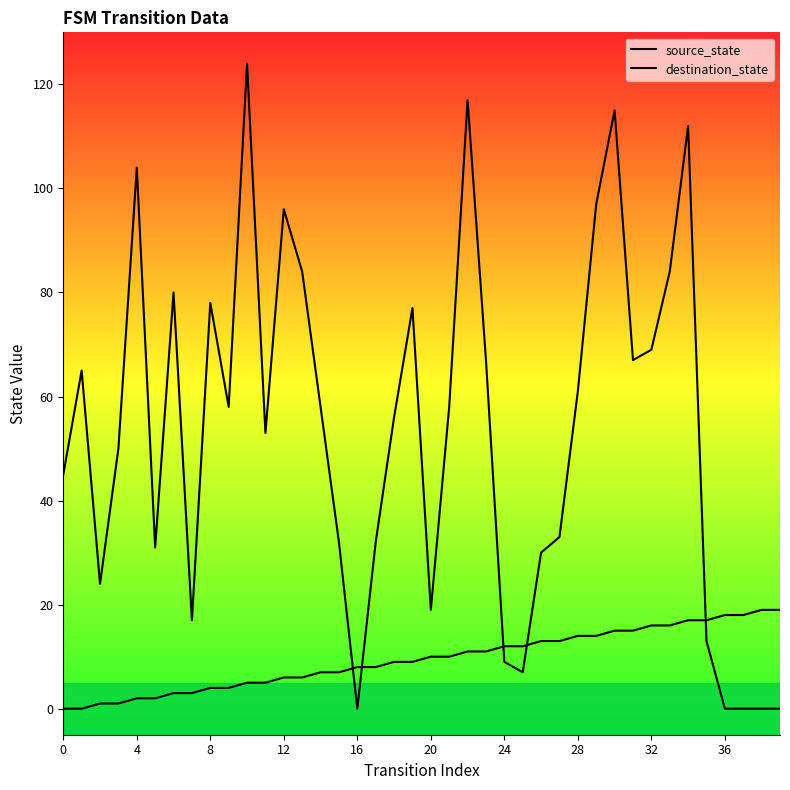

Reading left to right, what are all the values shown in this chart?

source_state: 0	0	1	1	2	2	3	3	4	4	5	5	6	6	7	7	8	8	9	9	10	10	11	11	12	12	13	13	14	14	15	15	16	16	17	17	18	18	19	19
destination_state: 45	65	24	50	104	31	80	17	78	58	124	53	96	84	58	32	0	32	56	77	19	58	117	67	9	7	30	33	61	97	115	67	69	84	112	13	0	0	0	0